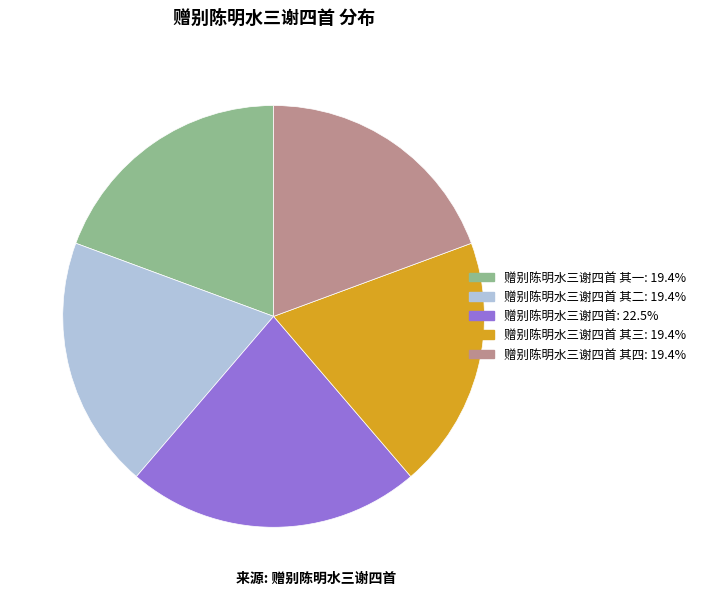

How many slices are in this pie chart?

5